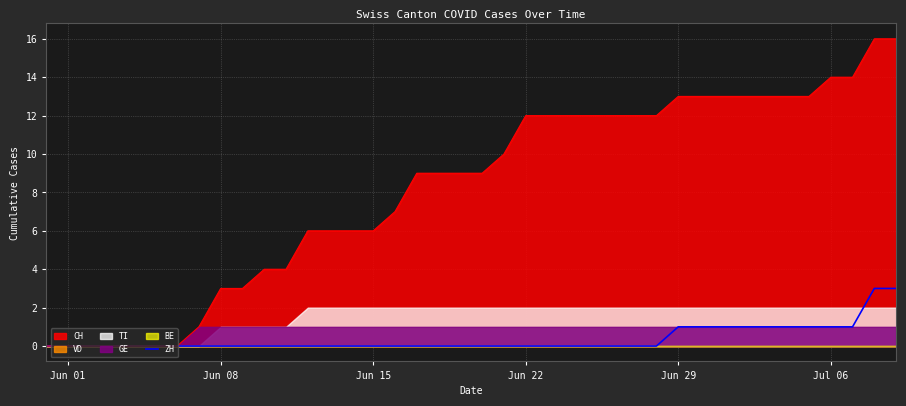

True or false: CH has a value of 12 at Jun 22.

True